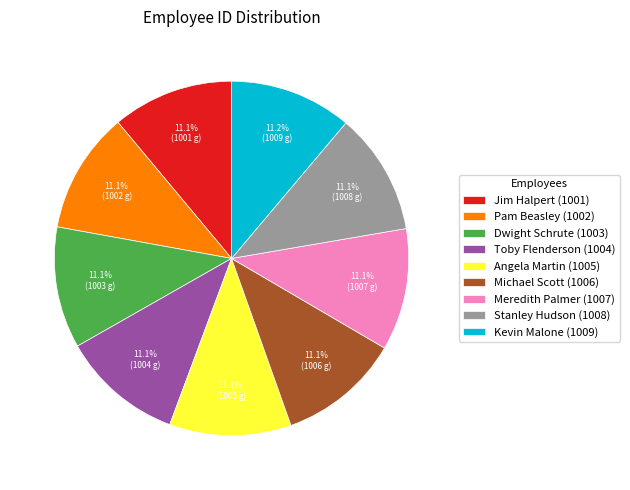

How much of the chart is everything except Stanley Hudson?

88.9%